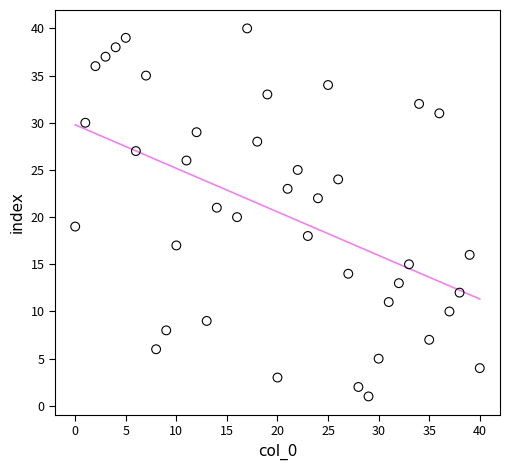

What is the range of Y values (max minus min)?

39